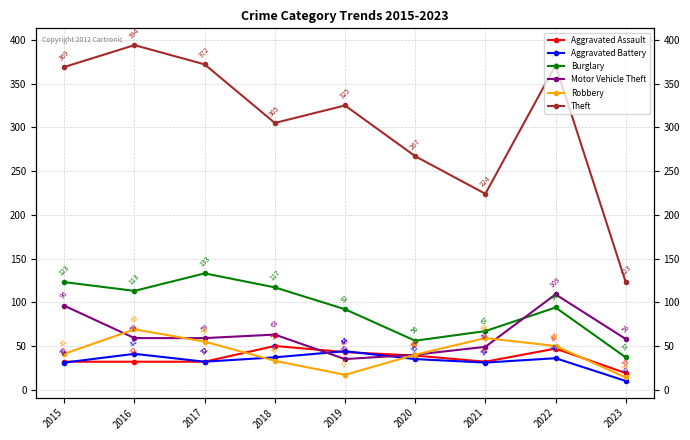

What is the value of the Theft point at the 8th from the left?

371